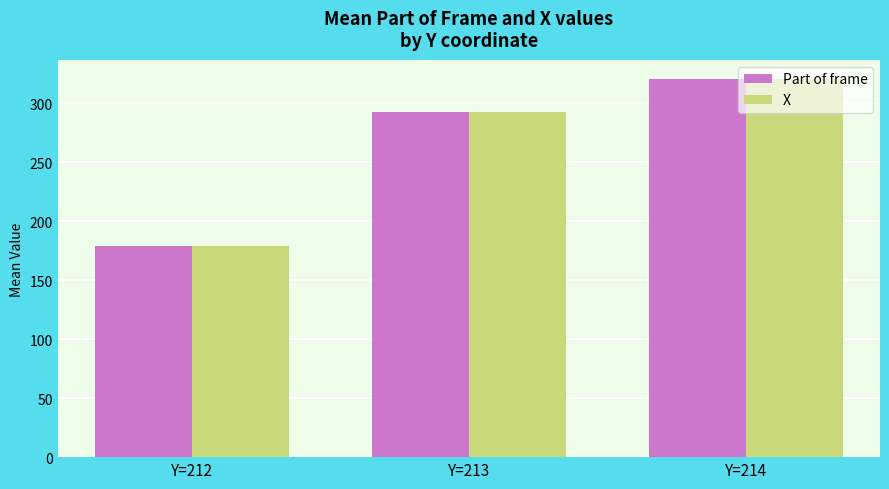

What are all the series names shown in the legend?

Part of frame, X